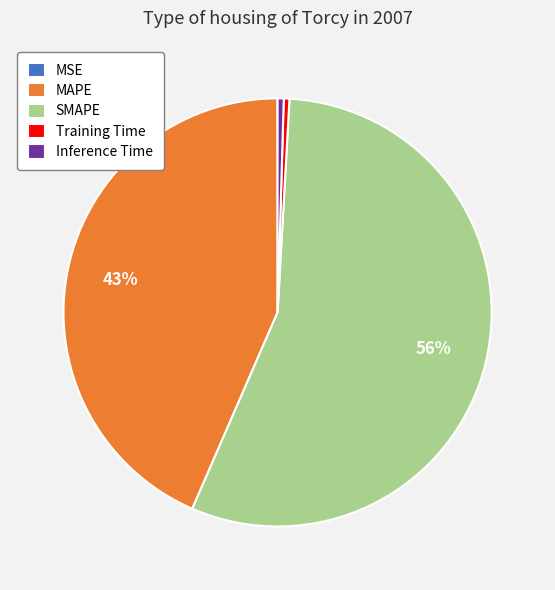

Which category accounts for the majority?

SMAPE